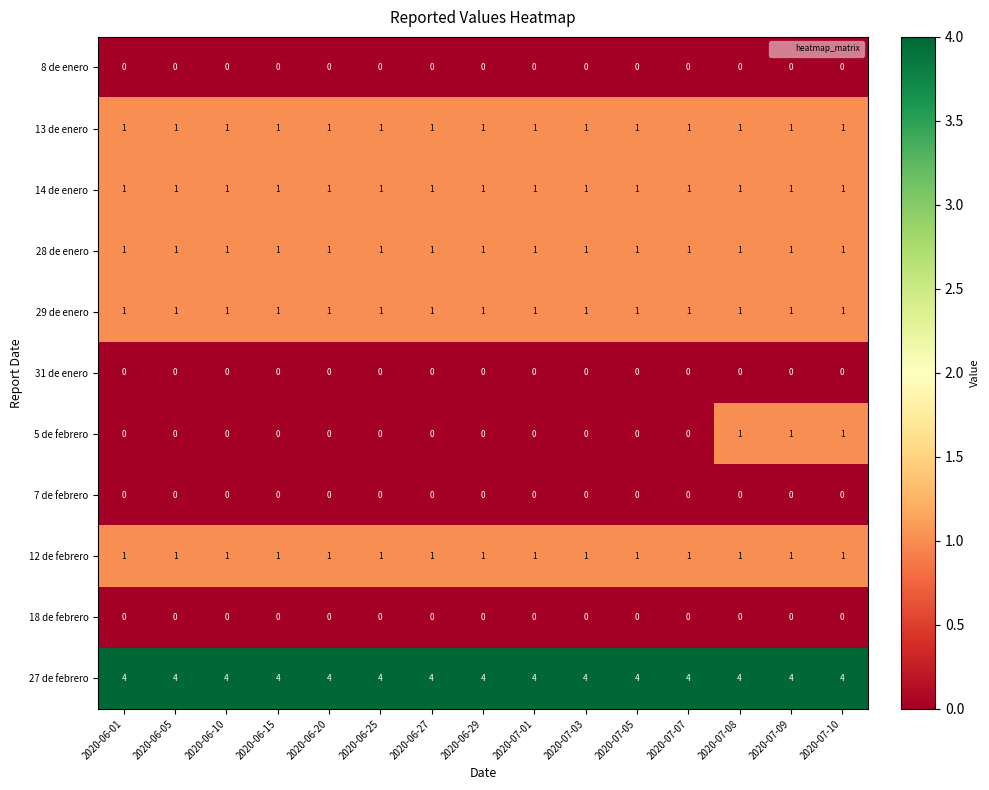

Which series has the largest range (max minus min)?

5 de febrero